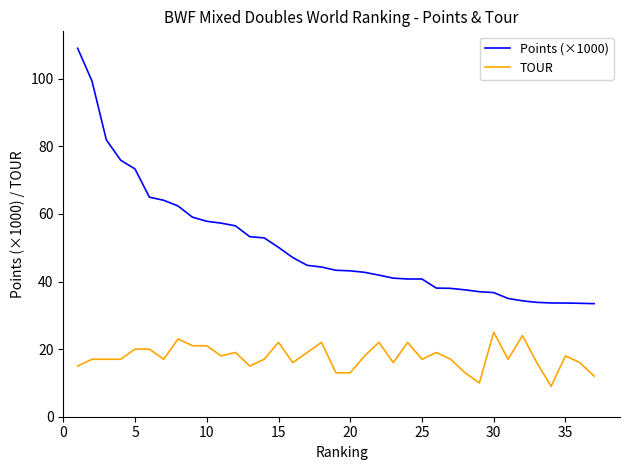

What is the difference between the maximum and minimum values in the TOUR series?

16.0